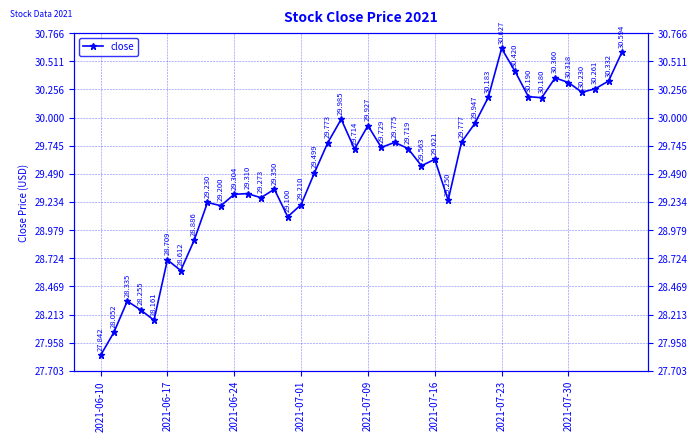

How many categories are shown in the chart?

40